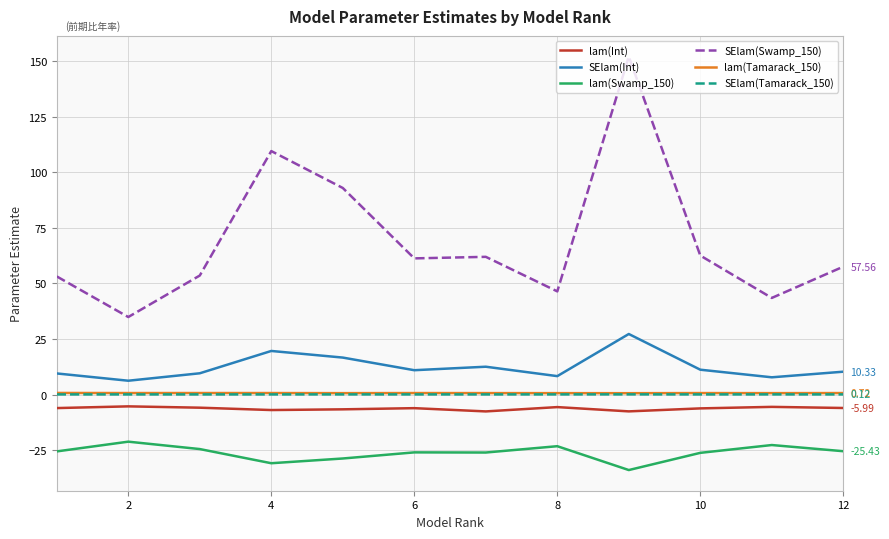

True or false: SElam(Int) and lam(Tamarack_150) cross at least once.

False